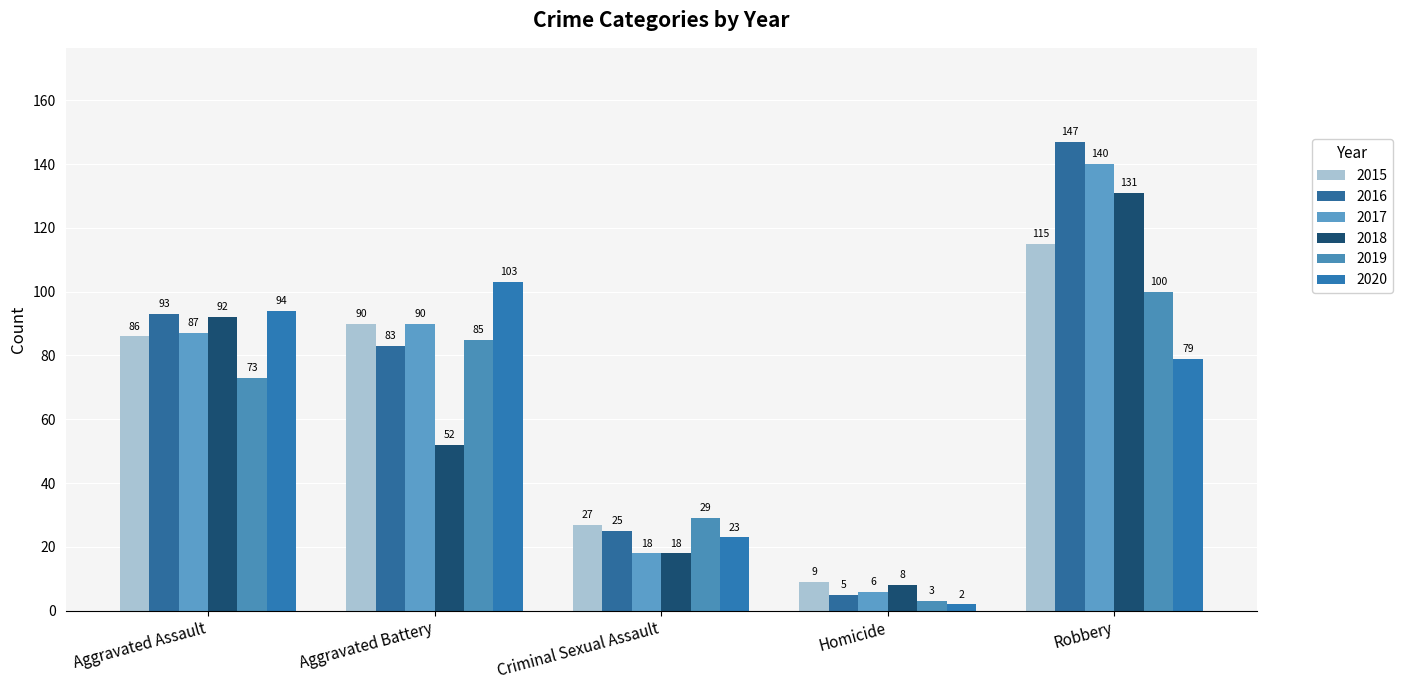

How many bars are there in total?

30